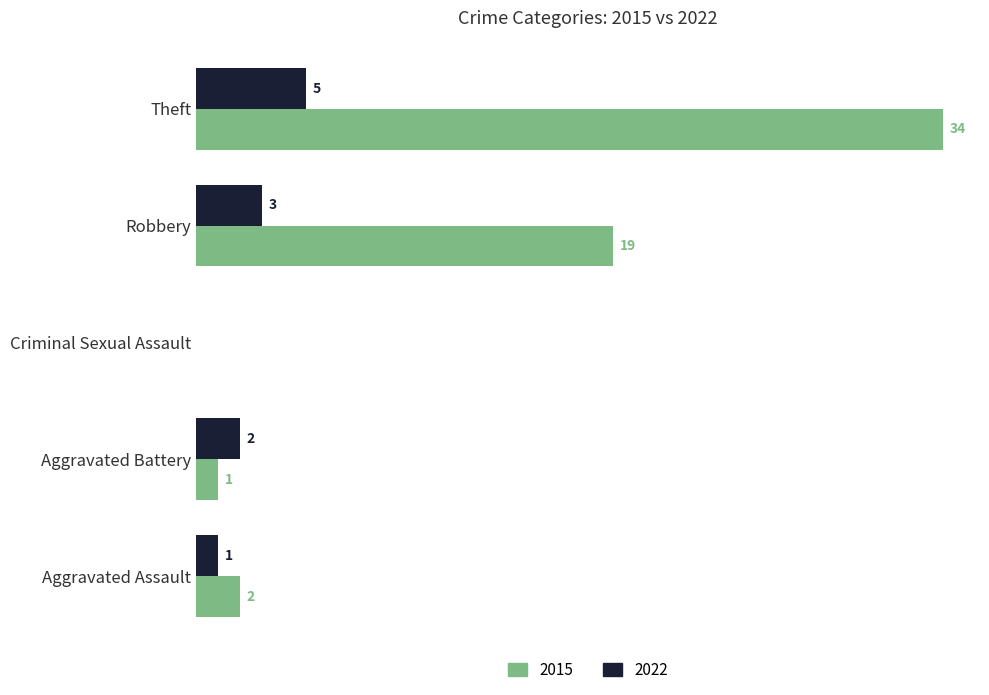

Where is 2022 nearest to the value 2?

Aggravated Battery